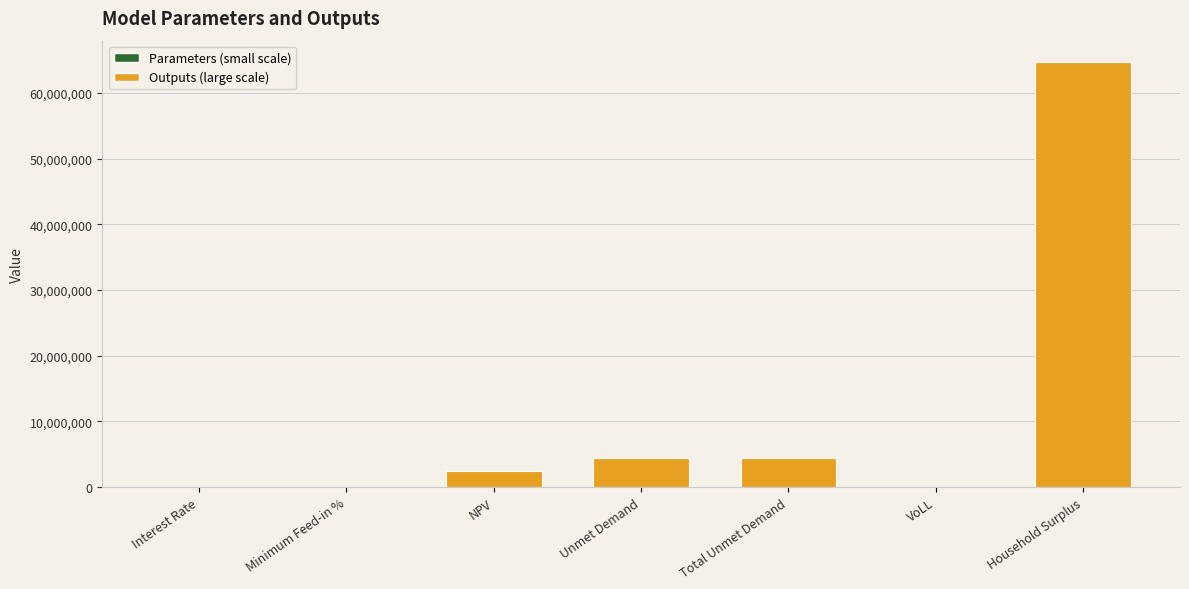

What is the sum of all values?

76008137.0